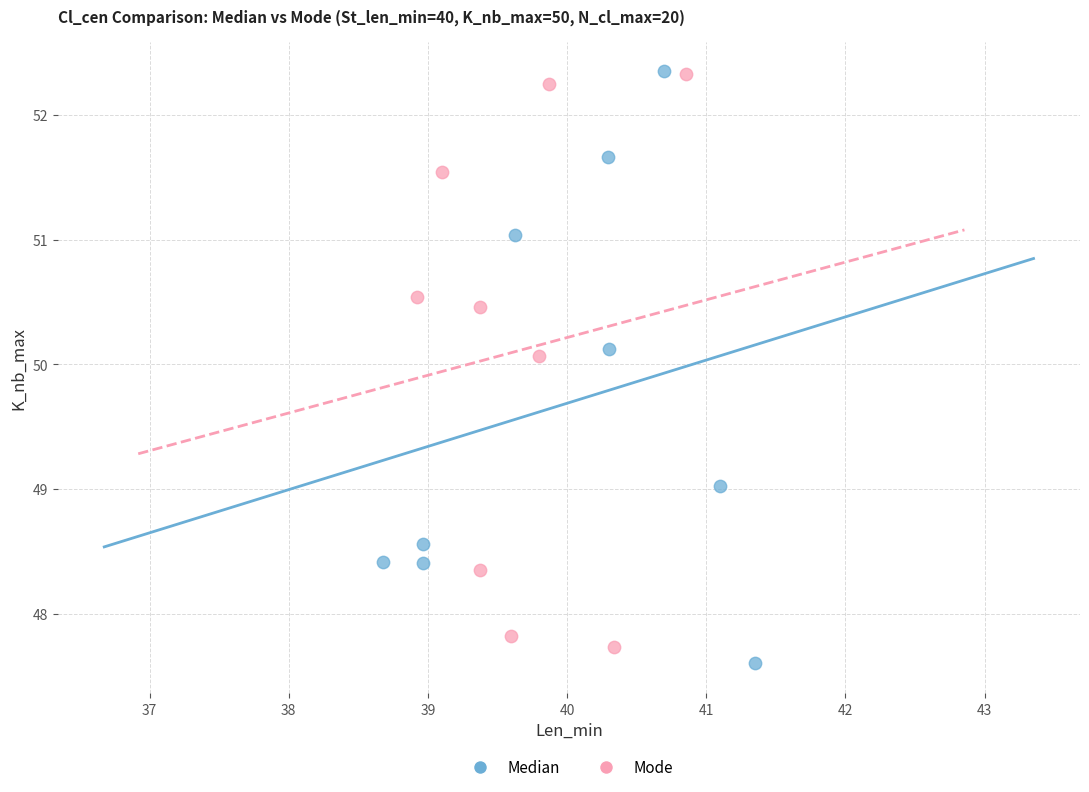

What are all the series names shown in the legend?

Median, Mode